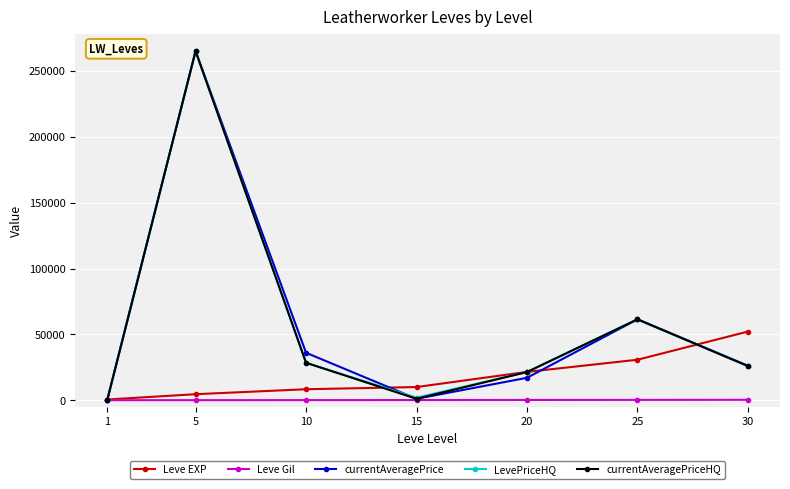

What is the maximum value shown in the chart?

265083